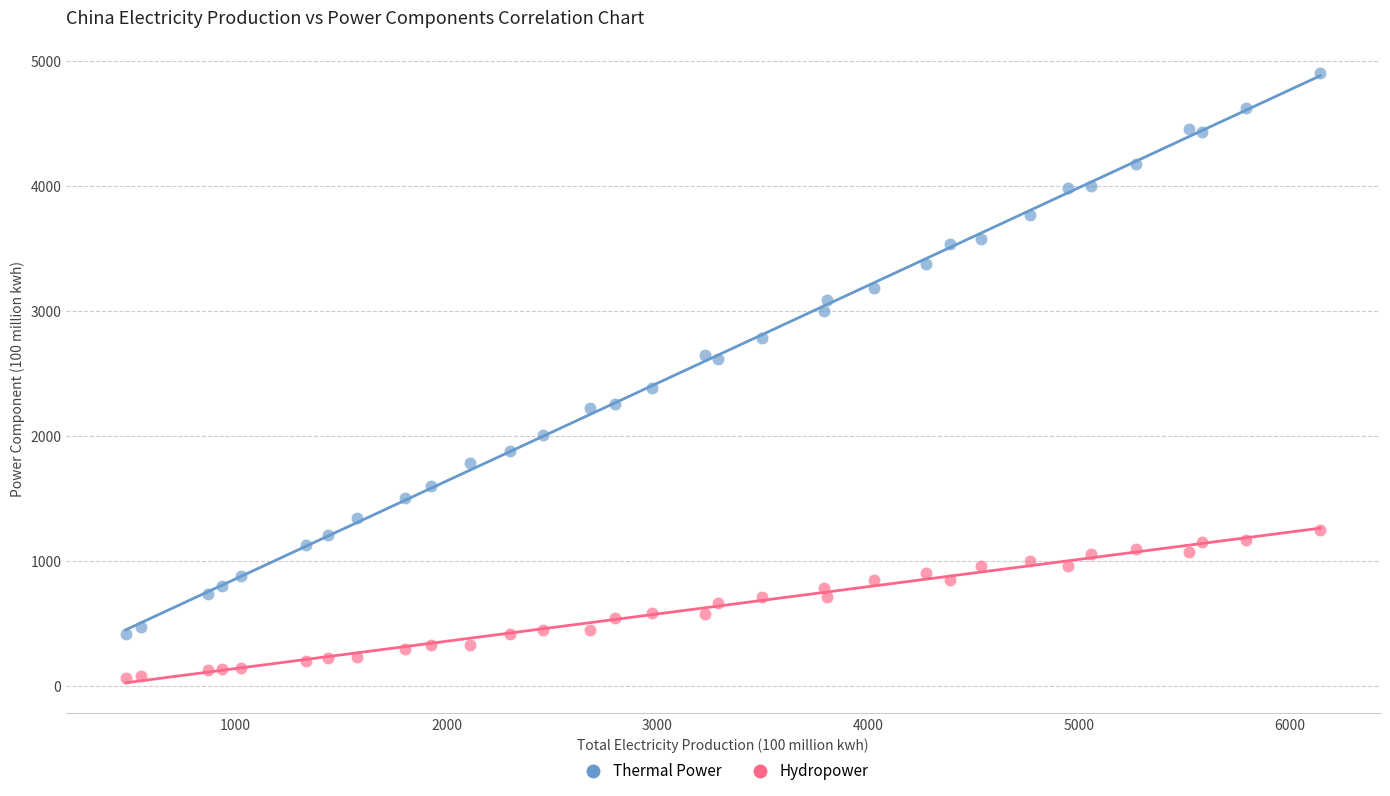

Which series reaches the minimum Y coordinate?

Hydropower